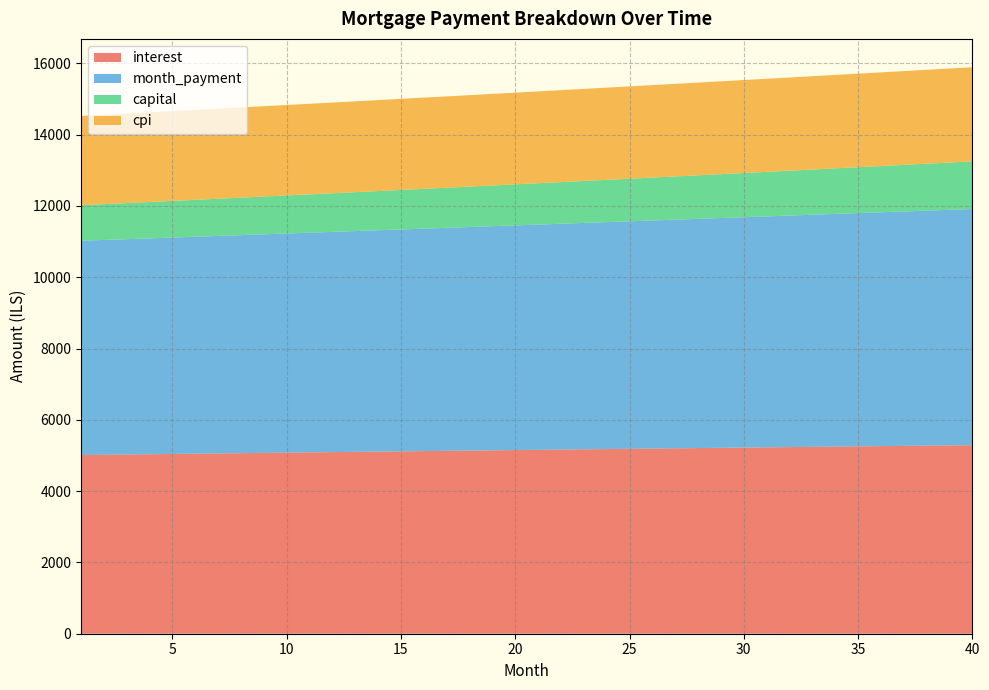

Reading left to right, transcribe all the data shown in this chart.

interest: 5012.5	5020.0	5027.5	5035.0	5042.5	5050.0	5057.4	5064.8	5072.2	5079.6	5086.9	5094.2	5101.5	5108.8	5116.1	5123.3	5130.5	5137.7	5144.9	5152.0	5159.1	5166.2	5173.3	5180.3	5187.3	5194.3	5201.3	5208.2	5215.1	5221.9	5228.8	5235.6	5242.4	5249.1	5255.8	5262.5	5269.2	5275.8	5282.4	5289.0
month_payment: 6010.5	6025.5	6040.6	6055.7	6070.8	6086.0	6101.2	6116.5	6131.8	6147.1	6162.5	6177.9	6193.3	6208.8	6224.3	6239.9	6255.5	6271.1	6286.8	6302.5	6318.3	6334.1	6349.9	6365.8	6381.7	6397.6	6413.6	6429.7	6445.7	6461.9	6478.0	6494.2	6510.4	6526.7	6543.0	6559.4	6575.8	6592.2	6608.7	6625.2
capital: 998.0	1005.5	1013.0	1020.7	1028.3	1036.0	1043.8	1051.7	1059.6	1067.5	1075.6	1083.6	1091.8	1100.0	1108.2	1116.6	1125.0	1133.4	1141.9	1150.5	1159.1	1167.9	1176.6	1185.5	1194.4	1203.3	1212.4	1221.5	1230.7	1239.9	1249.2	1258.6	1268.1	1277.6	1287.2	1296.9	1306.6	1316.4	1326.3	1336.3
cpi: 2503.8	2507.5	2511.2	2515.0	2518.7	2522.4	2526.1	2529.8	2533.4	2537.1	2540.8	2544.4	2548.0	2551.7	2555.3	2558.9	2562.4	2566.0	2569.6	2573.1	2576.7	2580.2	2583.7	2587.2	2590.7	2594.1	2597.6	2601.0	2604.5	2607.9	2611.3	2614.7	2618.0	2621.4	2624.7	2628.0	2631.3	2634.6	2637.9	2641.1